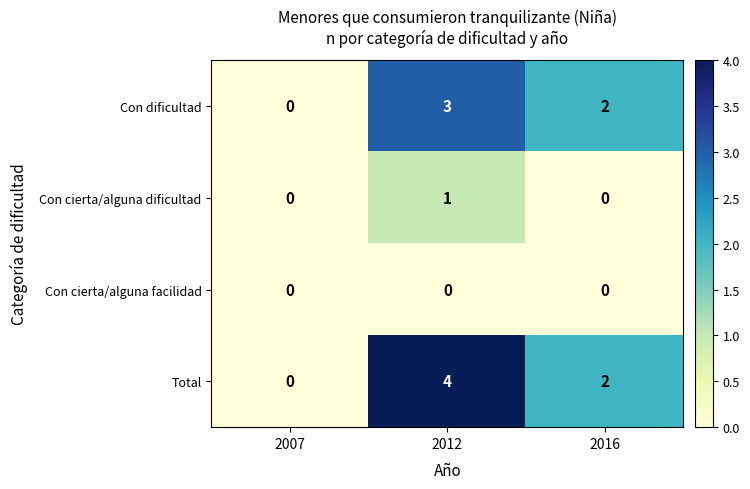

The value of Con dificultad at 2012 is 5. True or false?

False